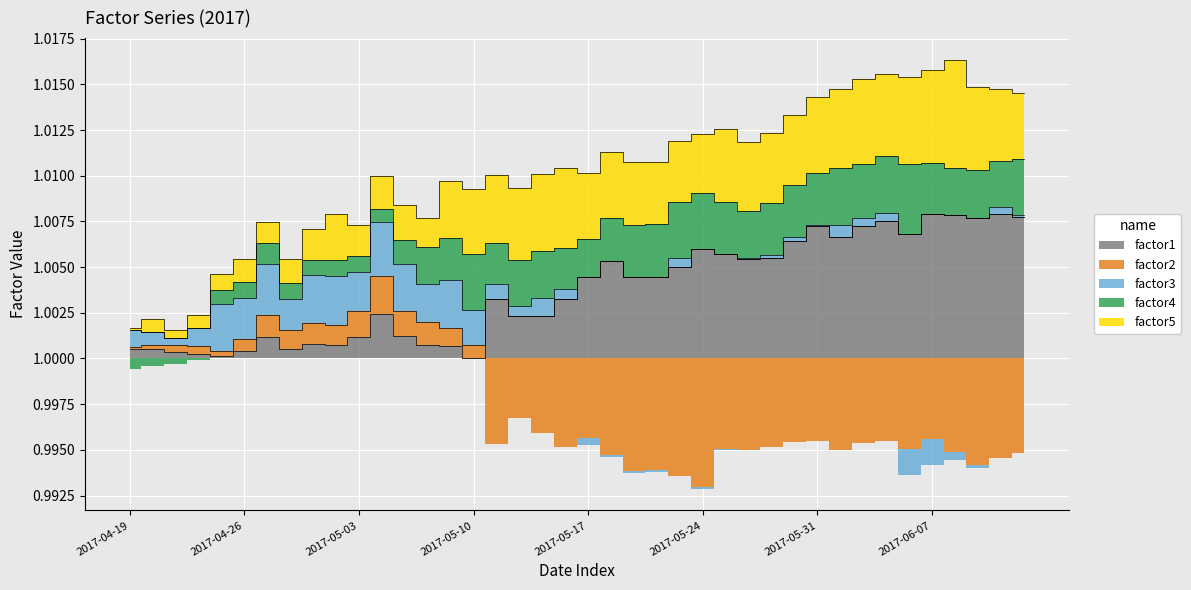

Which category has the highest value in the factor1 series?

2017-06-07